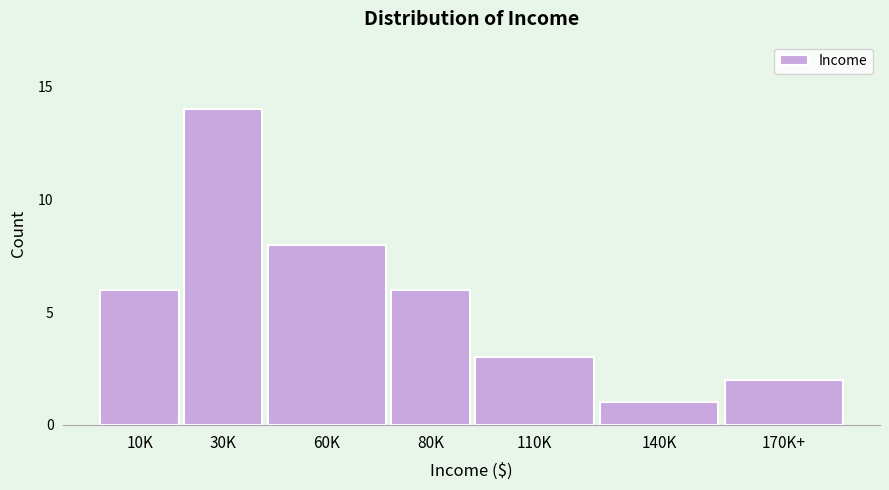

Reading left to right, transcribe all the data shown in this chart.

10K=6	30K=14	60K=8	80K=6	110K=3	140K=1	170K+=2